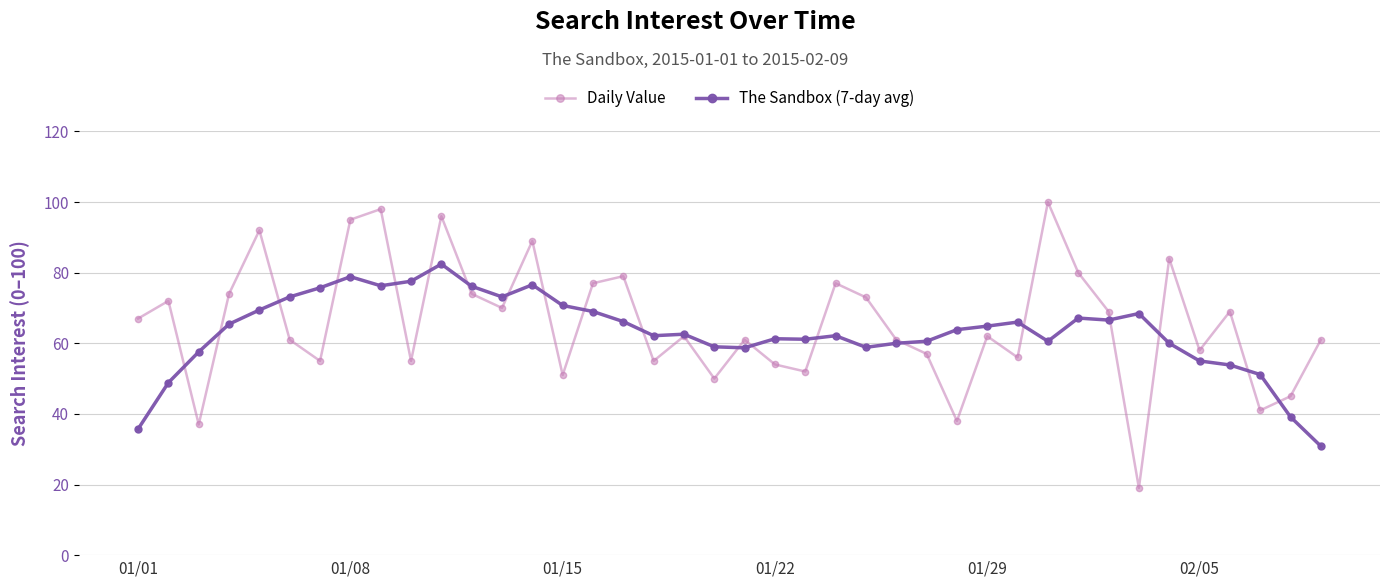

What is the highest value of the Daily Value series?

100.0